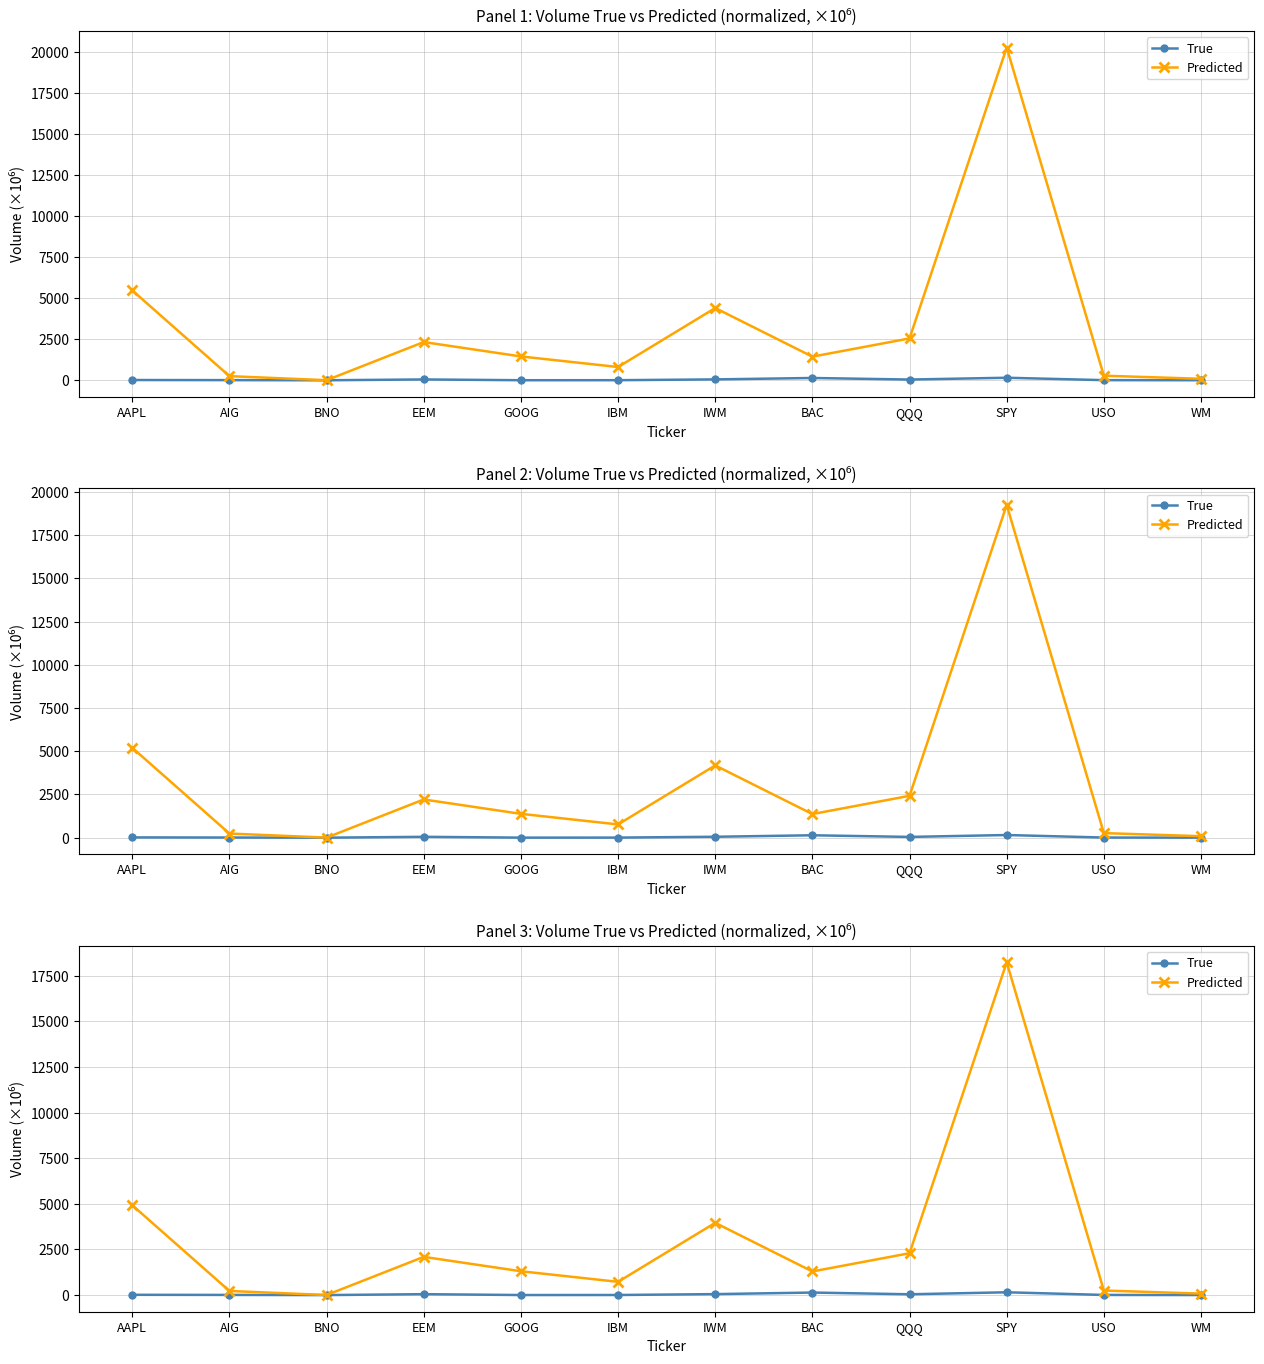

At which category does True reach its first local peak?

EEM